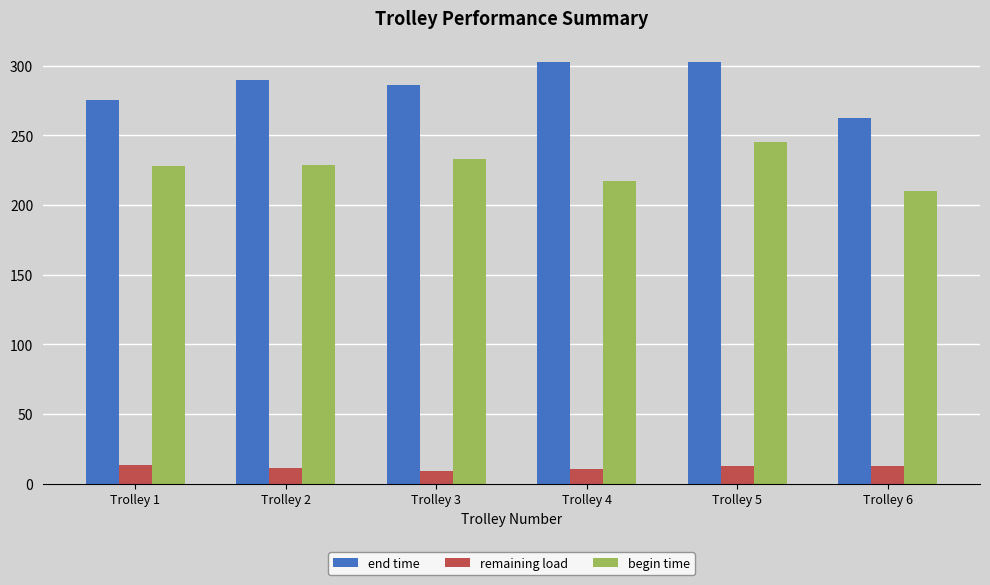

Which series changed the most between Trolley 1 and Trolley 5?

end time